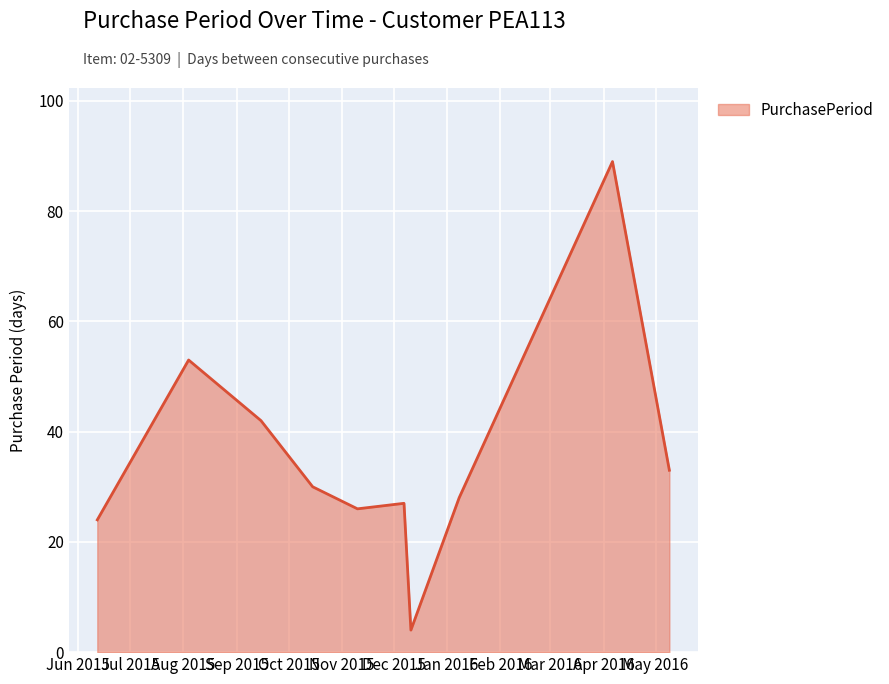

Reading left to right, list all the values displayed in this chart.

24	53	42	30	26	27	4	28	89	33